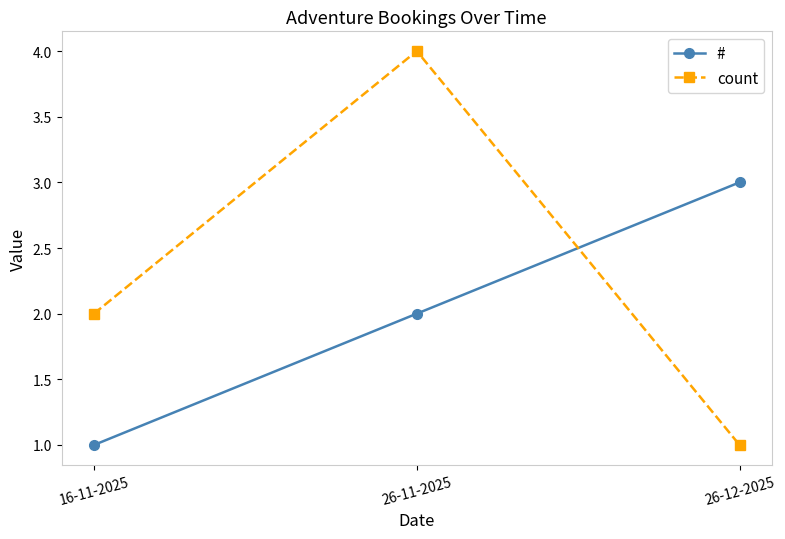

What are all the series names shown in the legend?

#, count